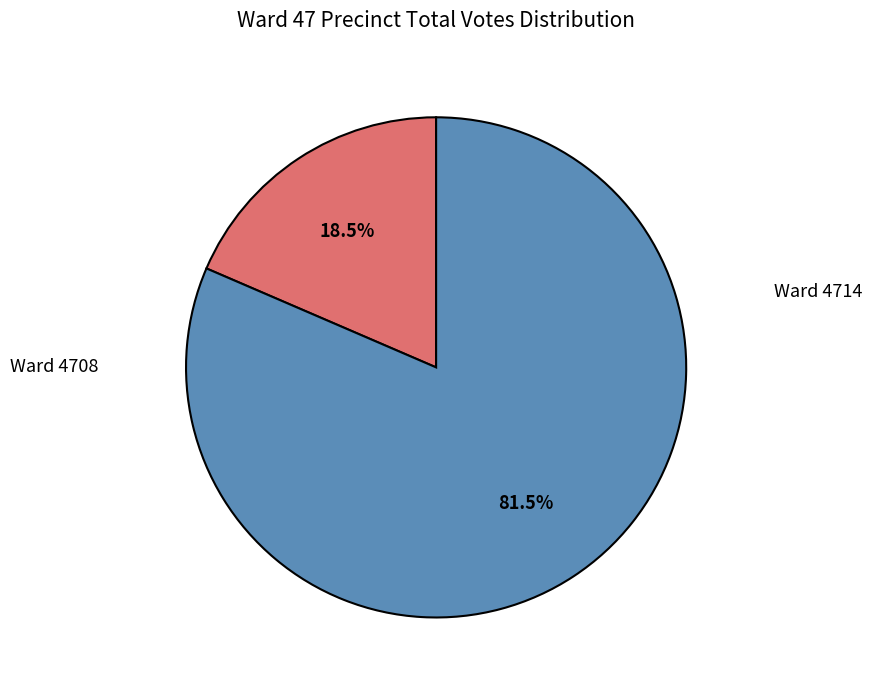

How many slices are in this pie chart?

2